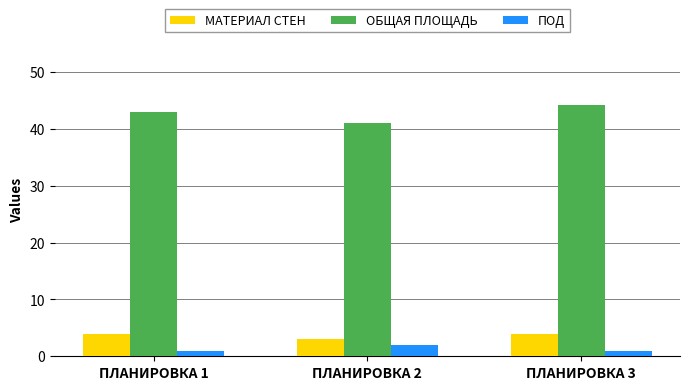

Reading left to right, list all the values displayed in this chart.

МАТЕРИАЛ СТЕН: 4.0	3.0	4.0
ОБЩАЯ ПЛОЩАДЬ: 43.1	41.0	44.2
ПОД: 1.0	2.0	1.0